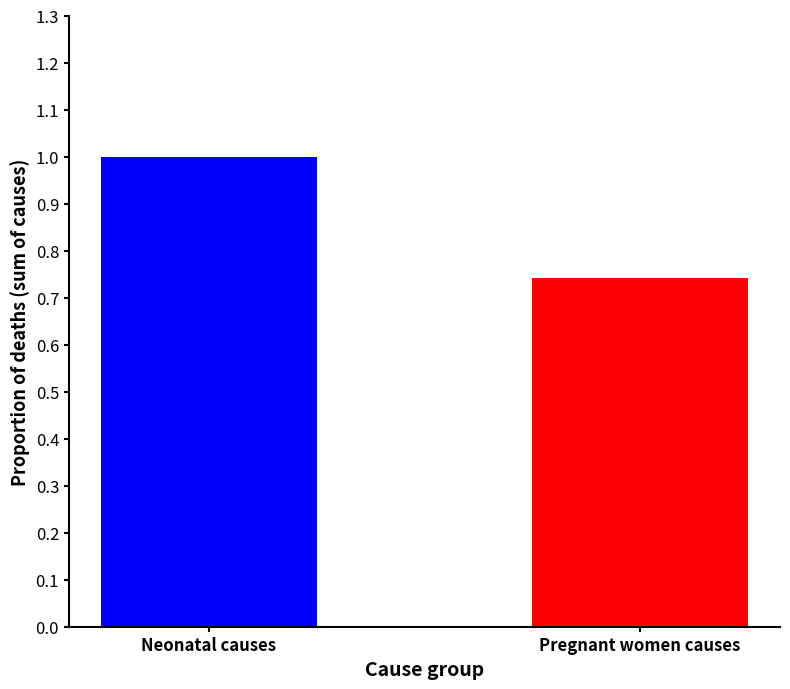

What is the maximum value shown in the chart?

1.0